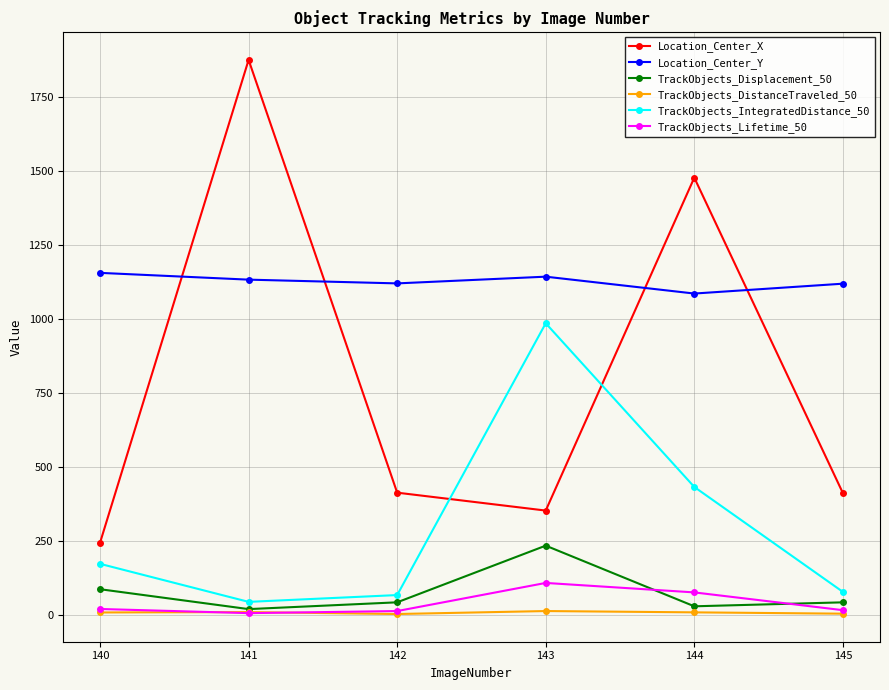

At how many categories does at least one series exceed 1593?

1